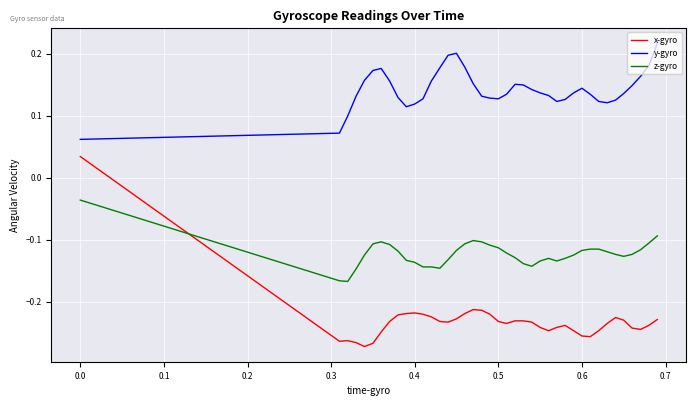

Which series has the largest range (max minus min)?

x-gyro